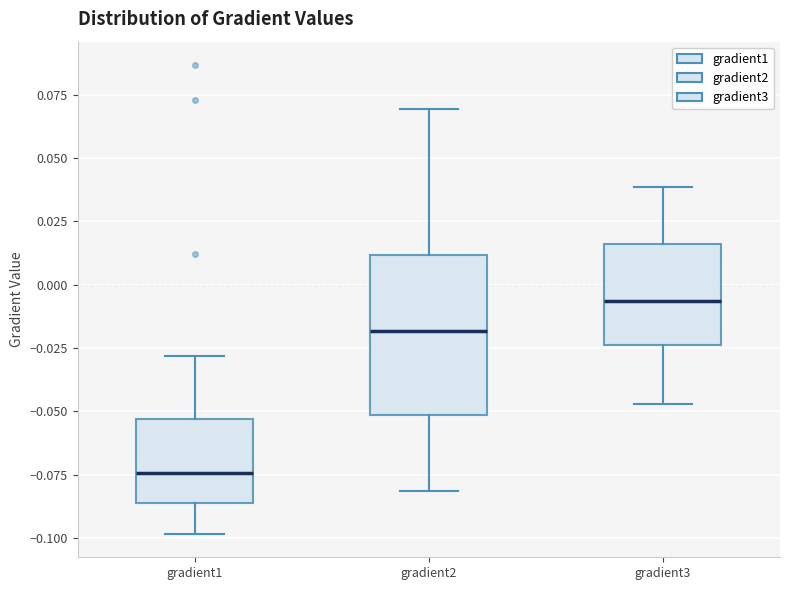

Where does the upper whisker of the box for gradient3 end on the y-axis? The values are not printed on the chart, so give them approximately, as read against the axis.

0.040